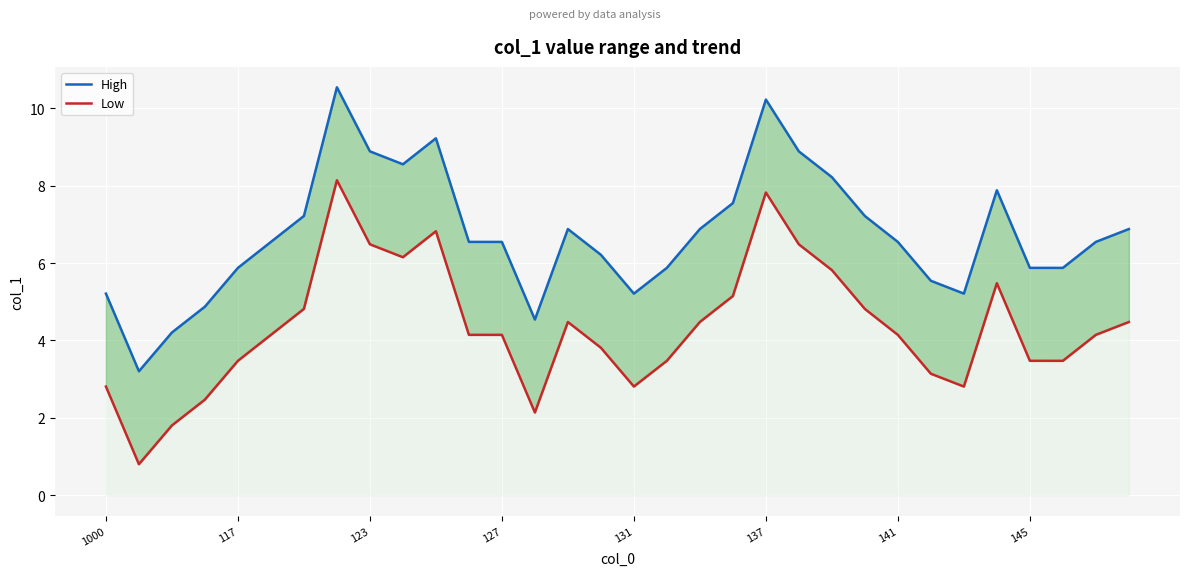

True or false: High has a value of 6.9 at 18.

True